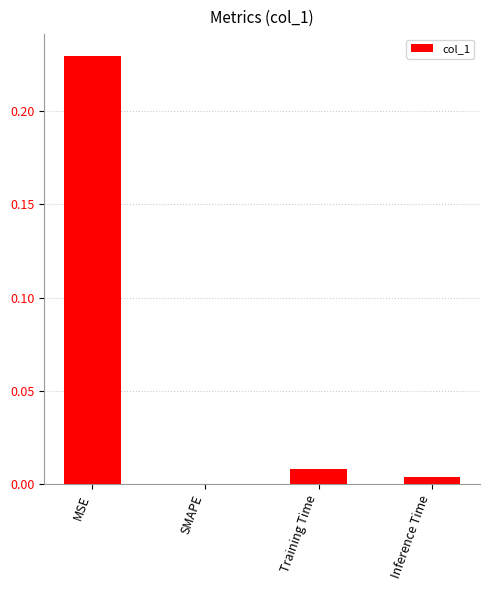

Does the chart contain stacked bars?

No